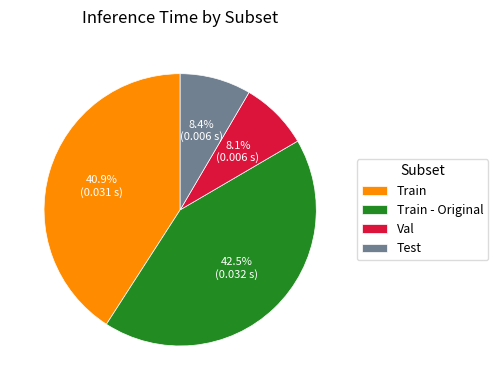

How many slices are in this pie chart?

4